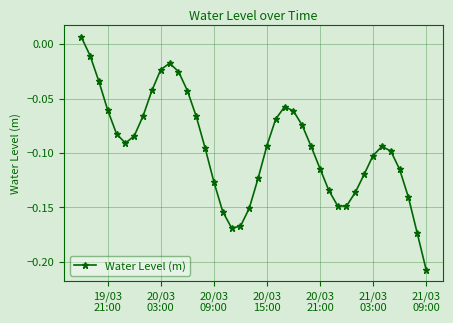

How many interior local peaks (higher than both neighbors) does the data have?

3